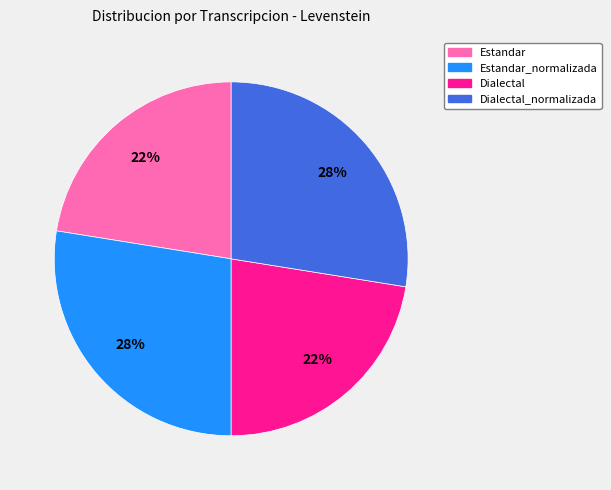

Is there any slice that represents more than half of the pie?

No